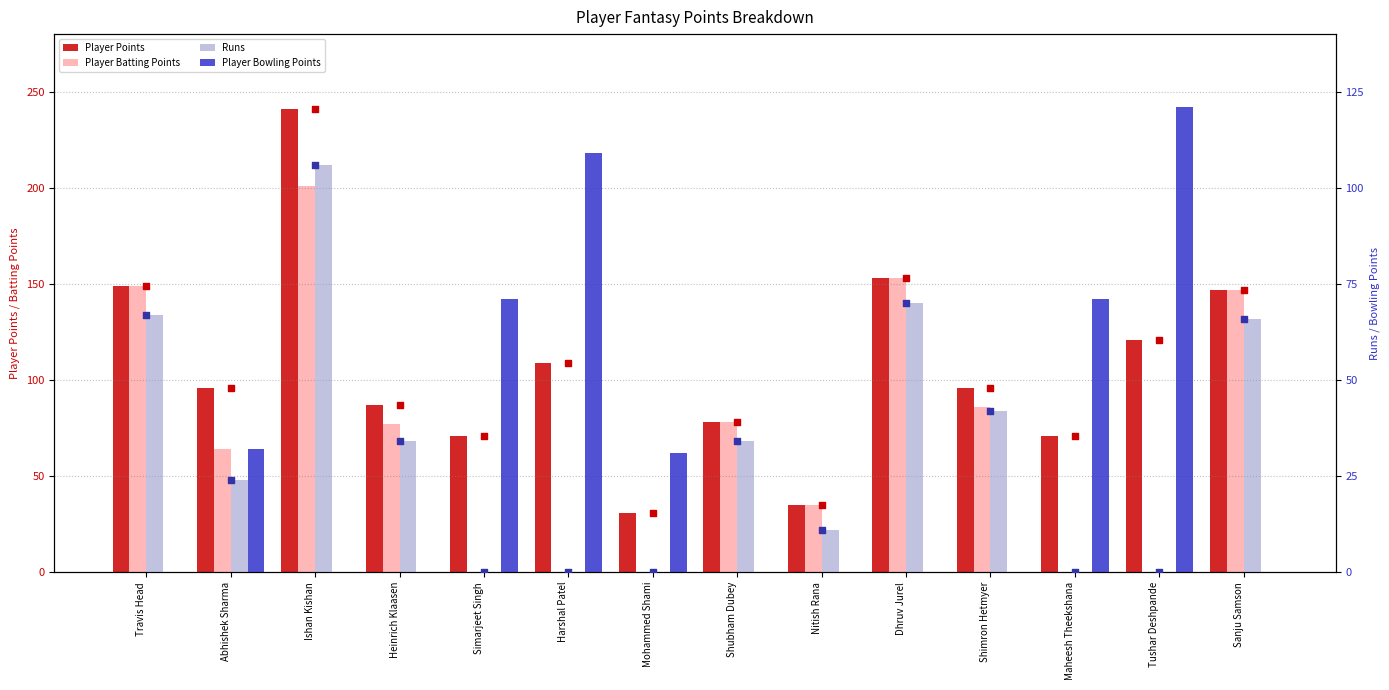

What are all the series names shown in the legend?

Player Points, Player Batting Points, Runs, Player Bowling Points